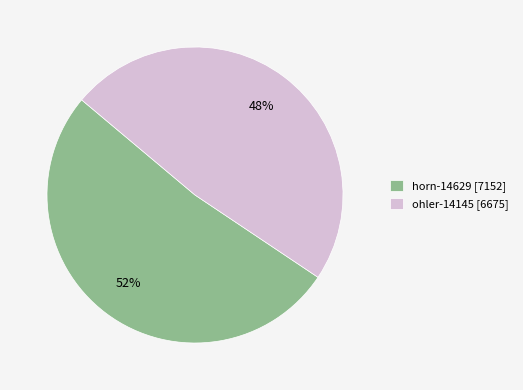

What is the largest slice in the pie chart?

horn-14629